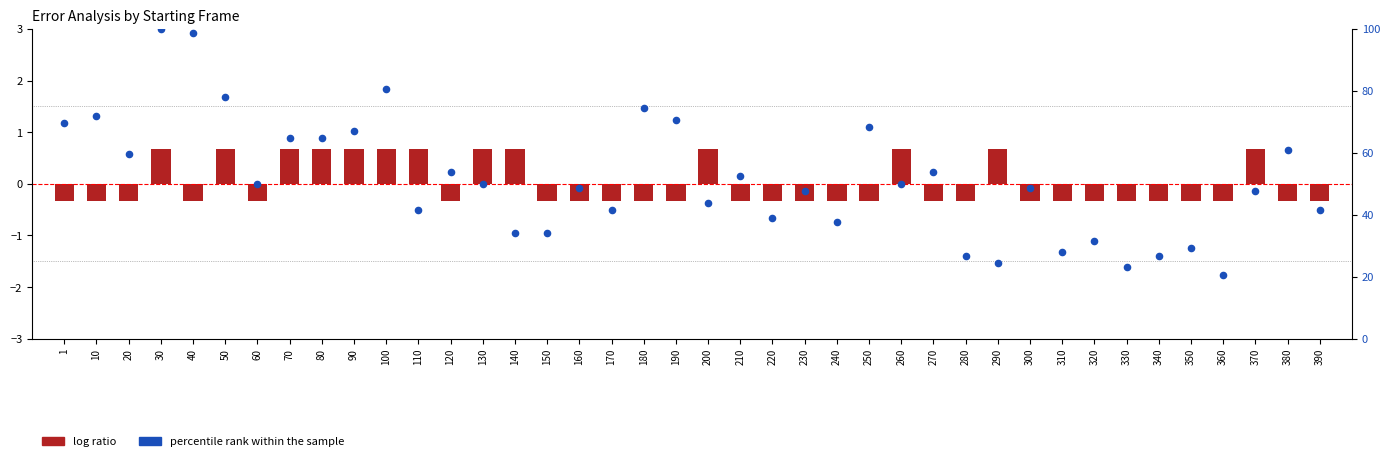

At which category is the sum across all series the highest?

30